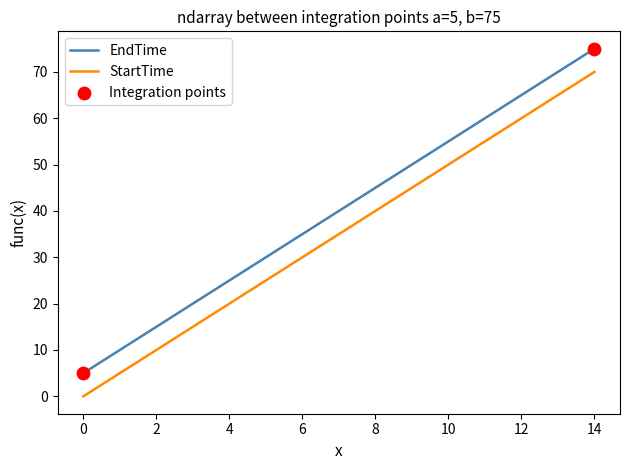

Which series has the largest total across all categories?

EndTime